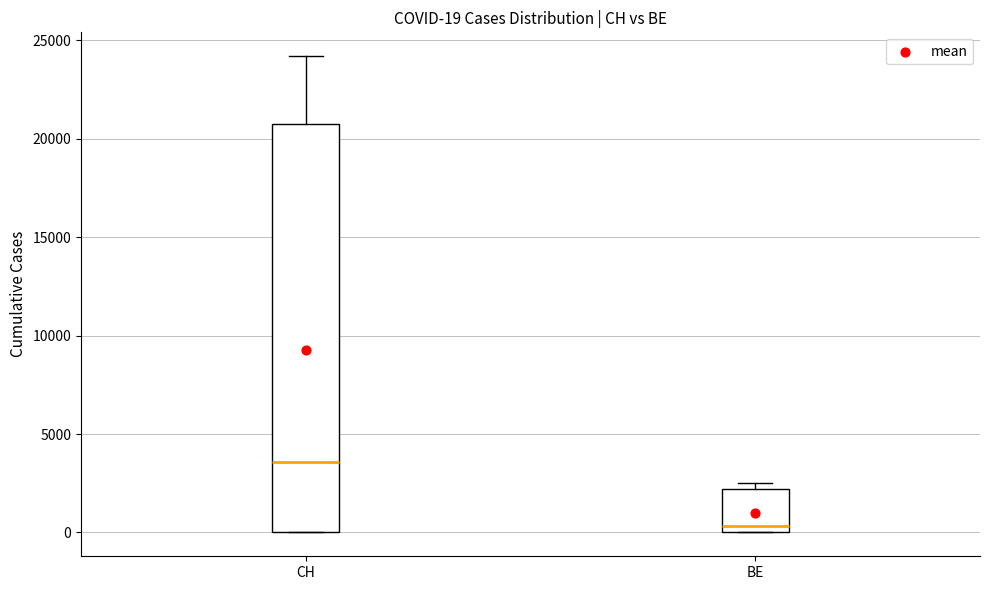

Comparing the boxes themselves (not the whiskers), which one is the tallest?

CH